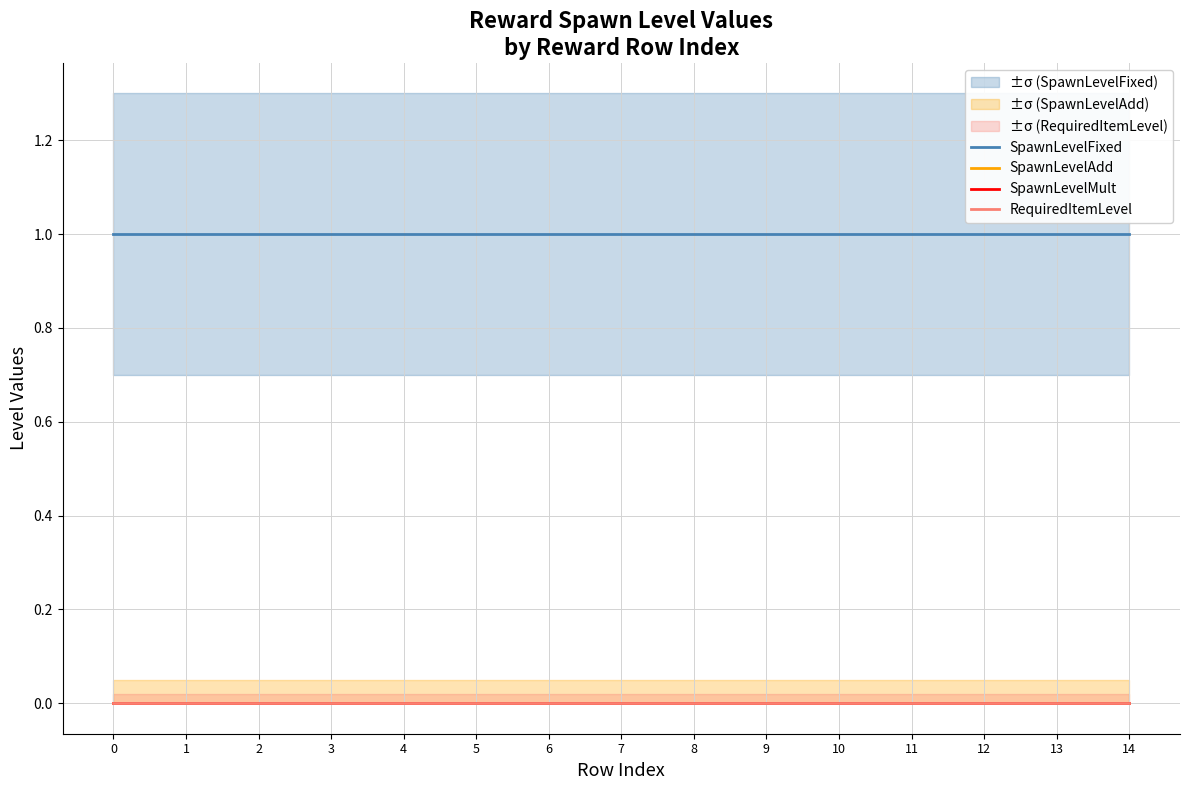

True or false: SpawnLevelMult and SpawnLevelAdd intersect in this chart.

False